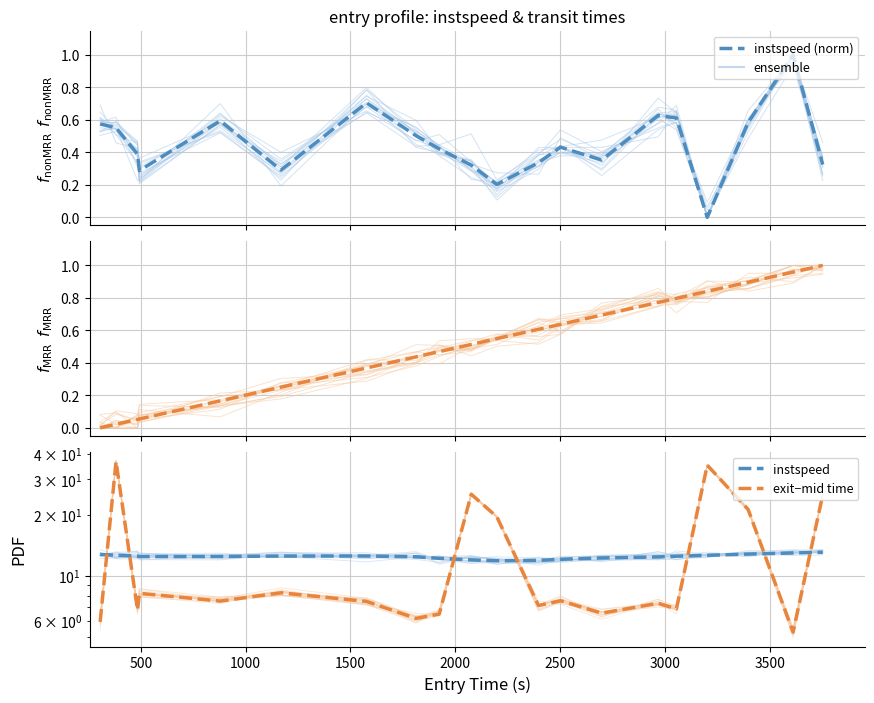

How many values in exit are above zero?

19